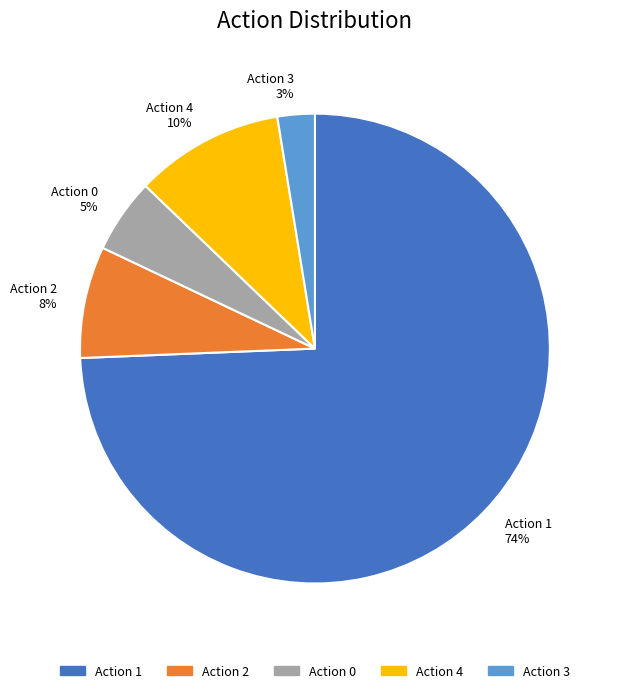

Count the number of slices in the pie.

5